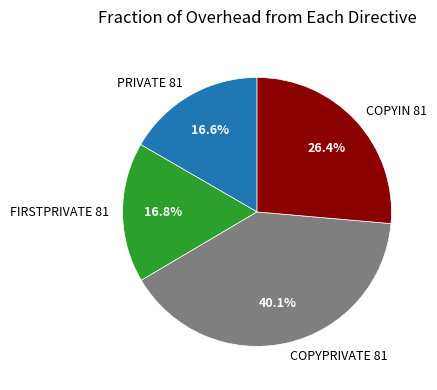

Does FIRSTPRIVATE 81 account for over 50% of the chart?

No